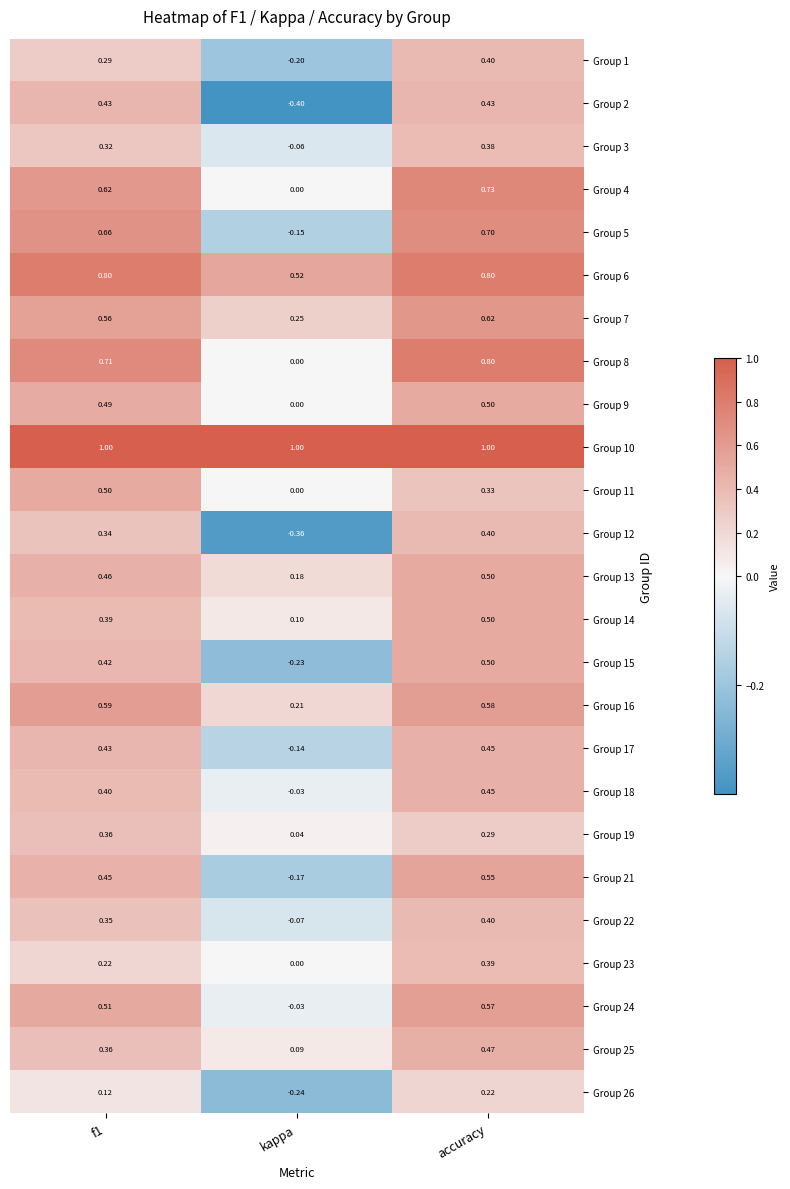

Is the value of Group 24 at accuracy greater than the value of Group 21 at f1?

Yes